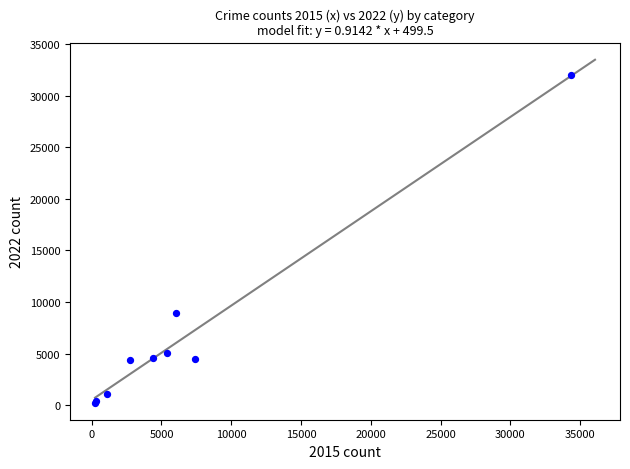

What Y value in the scatter plot is closest to 16098?

8934